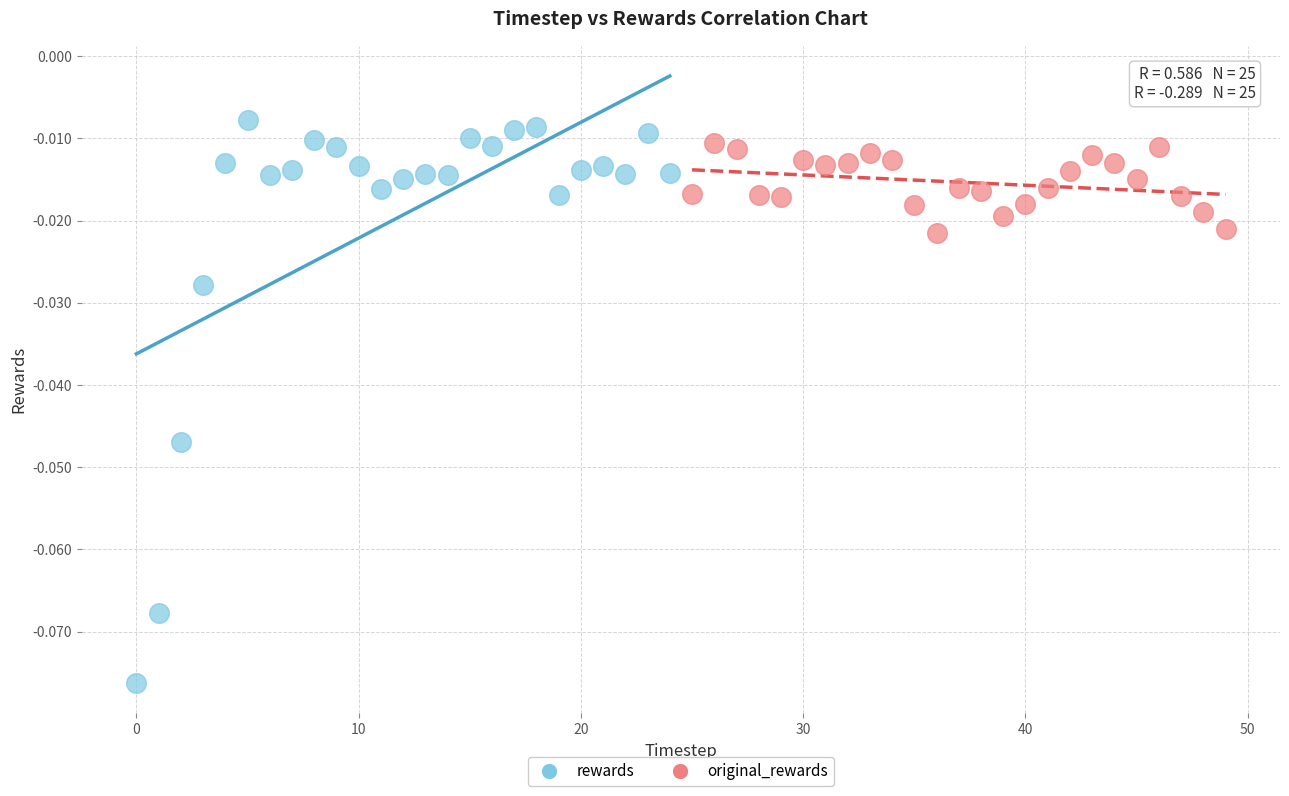

Which series contains the lowest Y value?

rewards